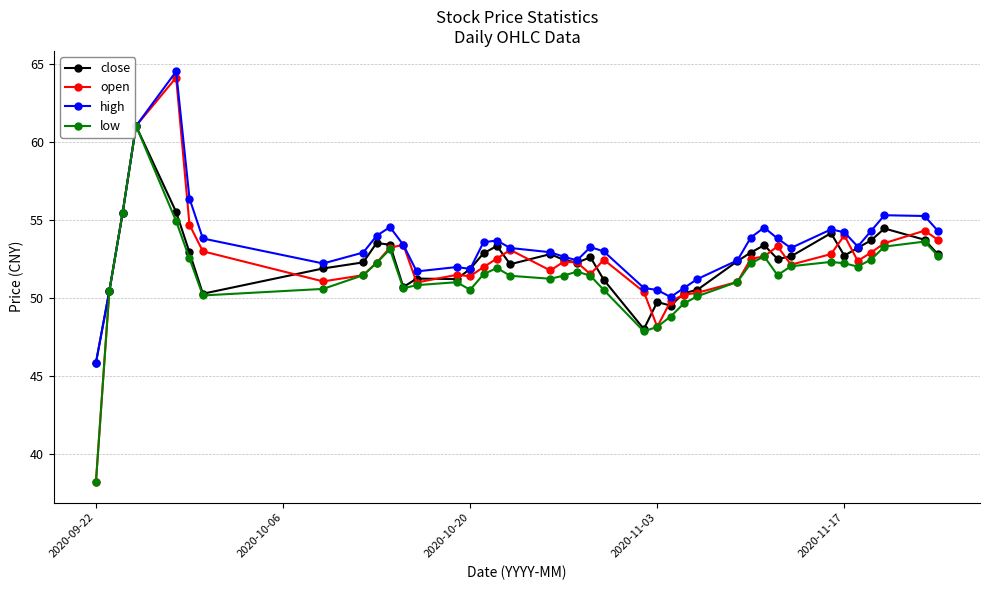

At how many categories does at least one series exceed 43?

40